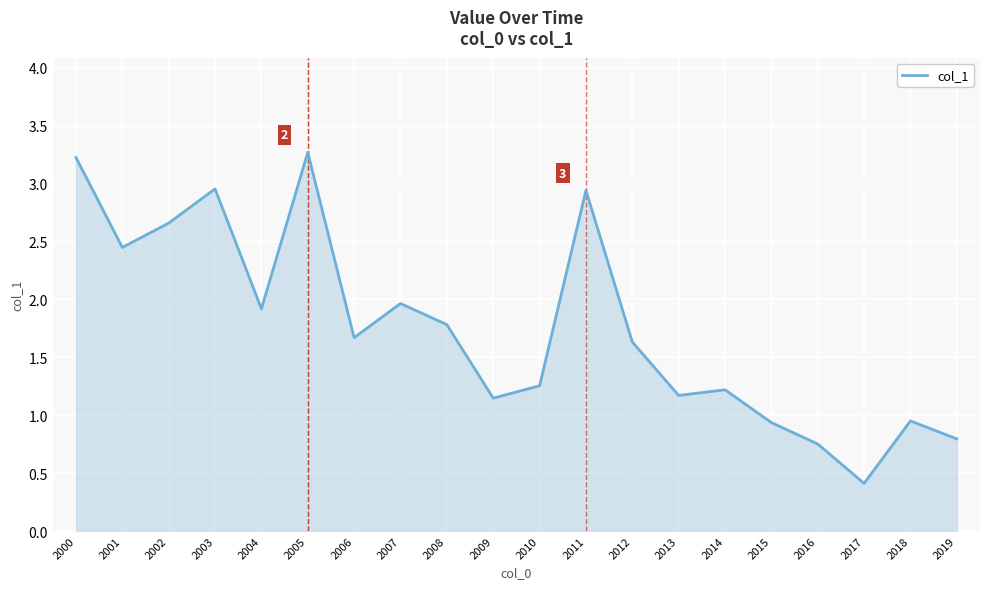

What value does the data have at 2006?

1.7